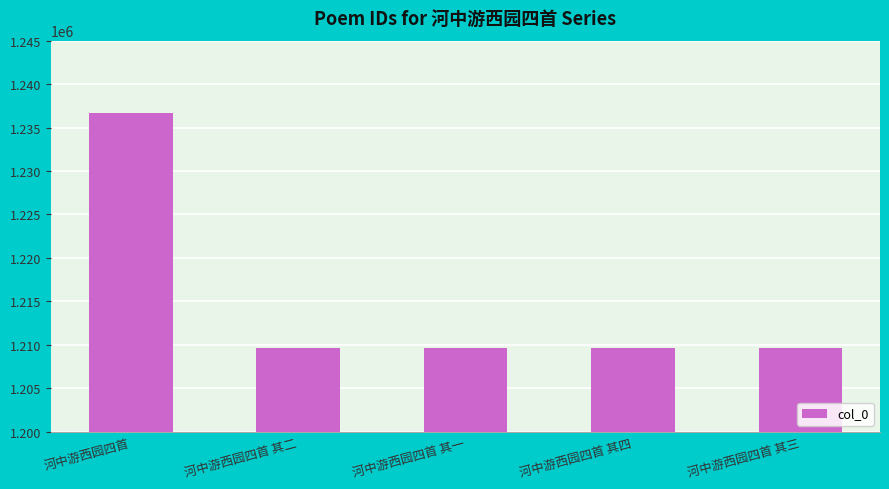

Which label corresponds to the largest value in the chart?

河中游西园四首